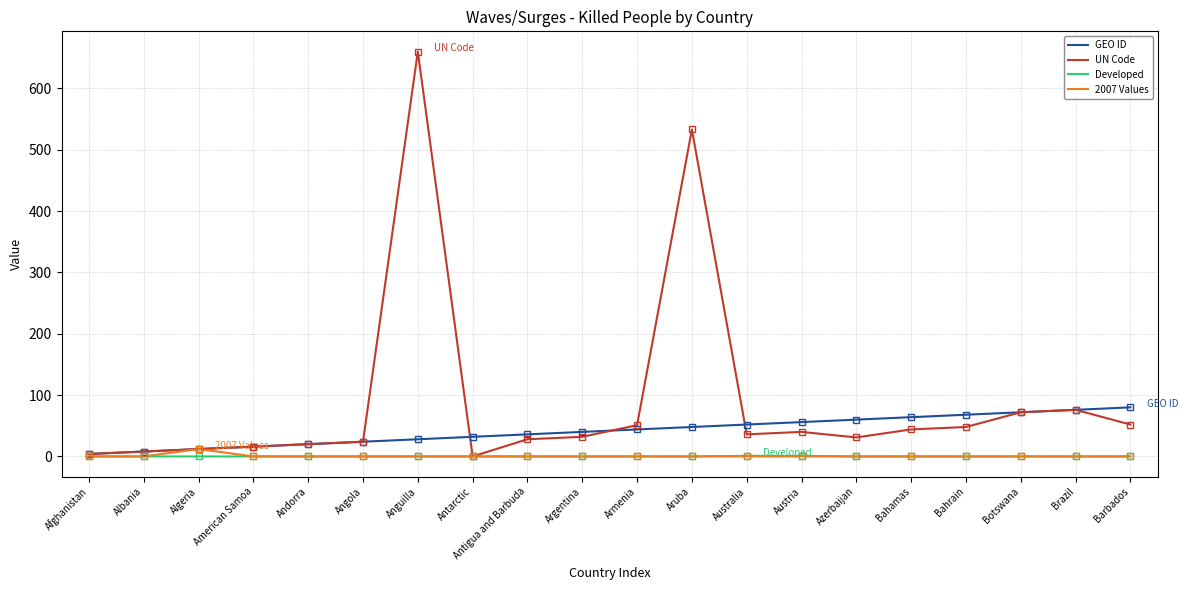

True or false: 2007 Values has a value of 0 at Antigua and Barbuda.

True